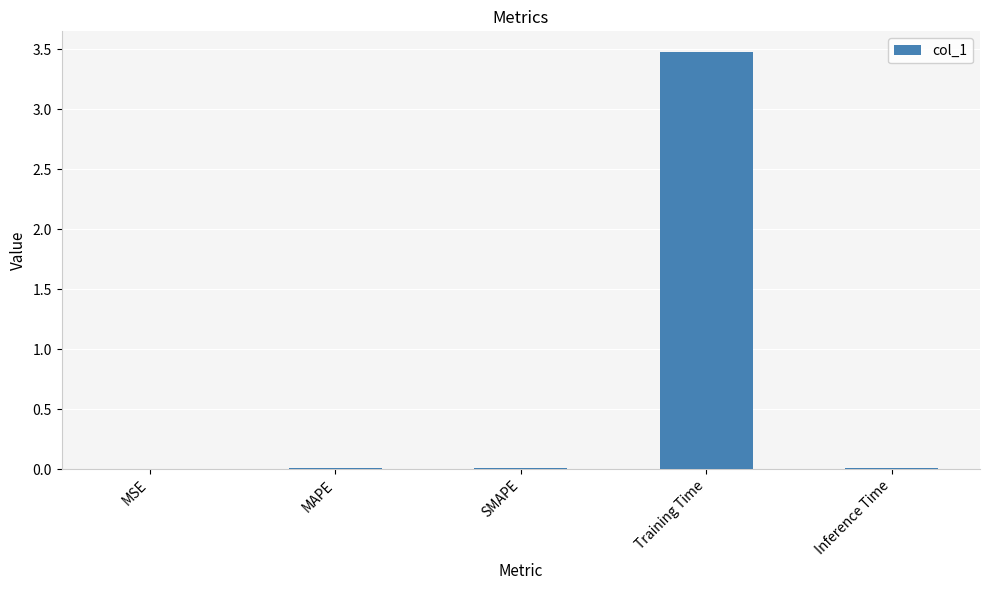

What is the maximum value shown in the chart?

3.5